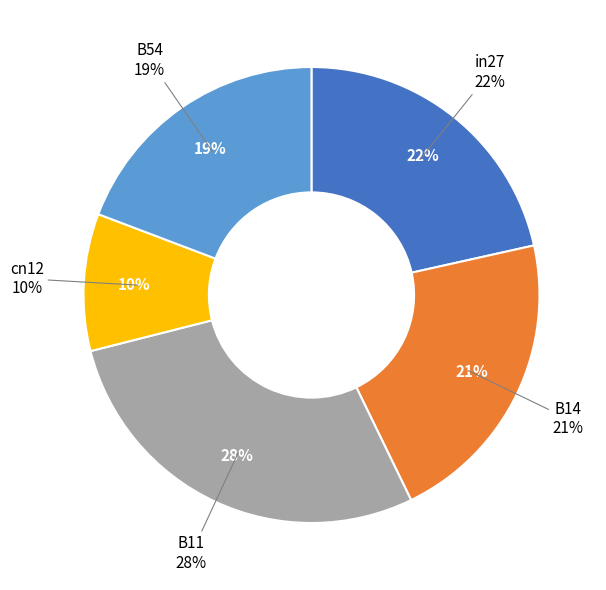

True or false: cn12 accounts for 10% of the total.

True